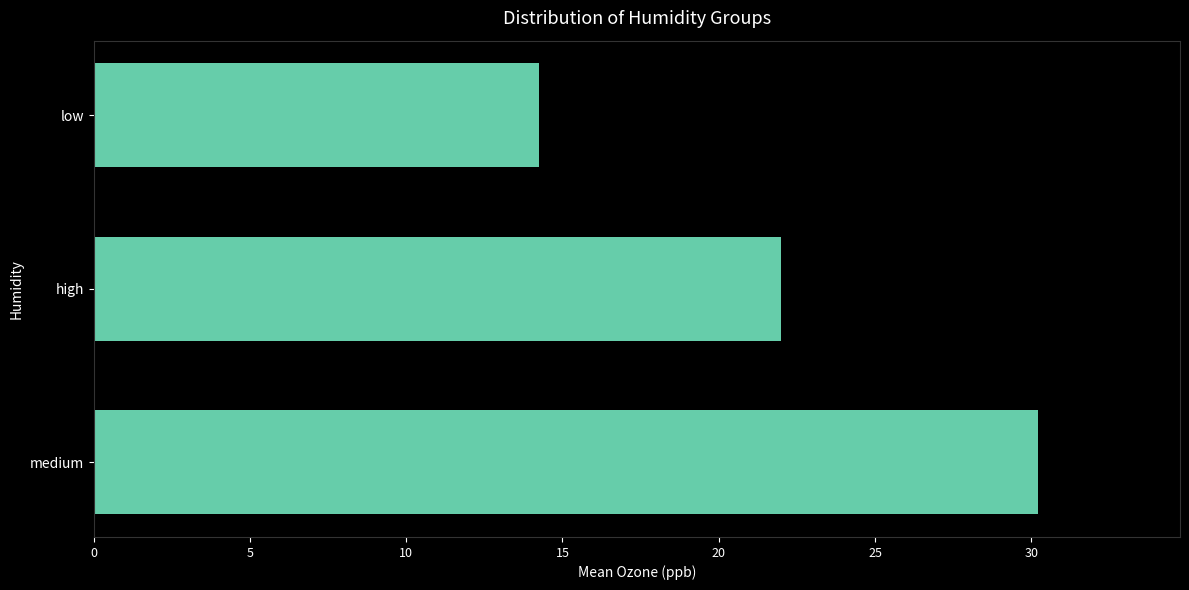

The chart shows a value of 14.2 at low. True or false?

True